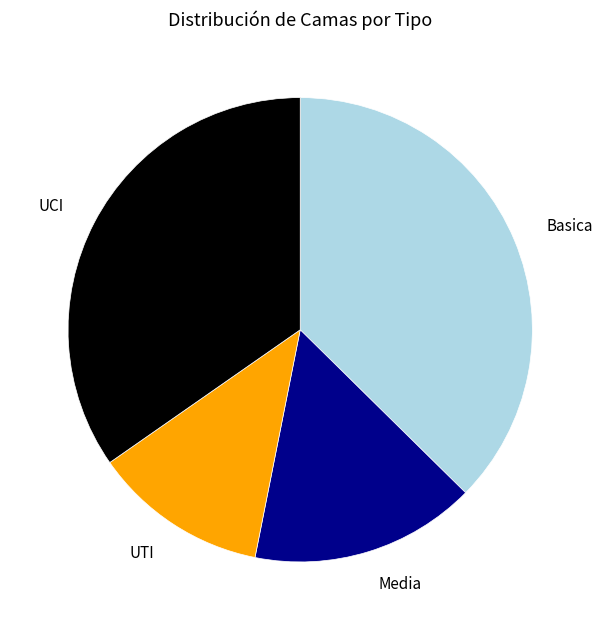

Which category has the biggest portion of the pie?

Basica